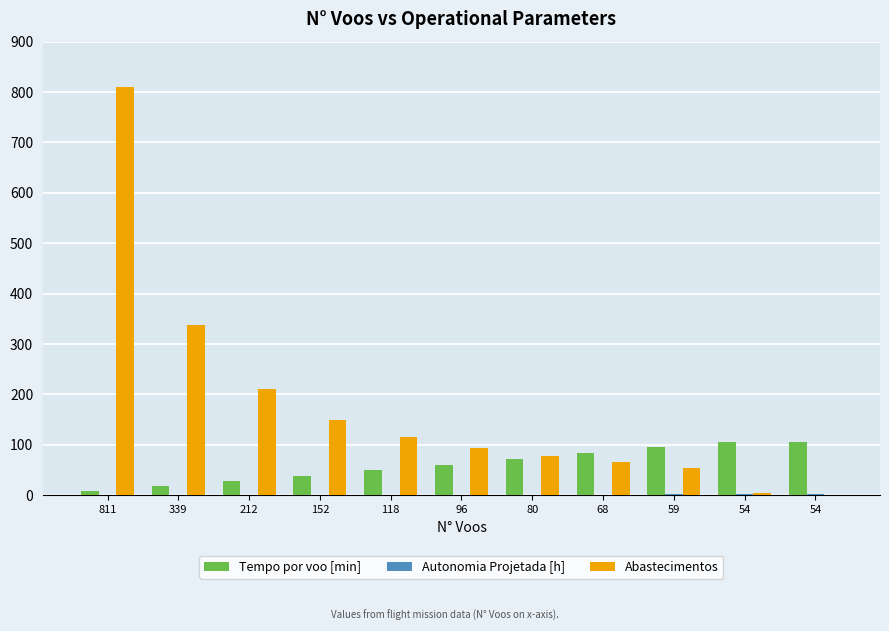

Which series has the largest range (max minus min)?

Abastecimentos